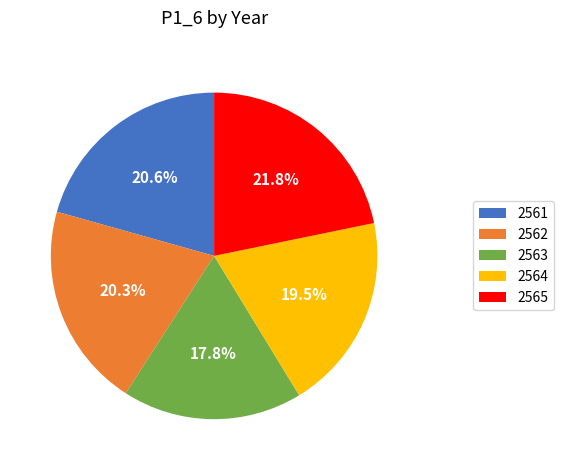

Approximately how many times larger is the value at 2561 compared to 2564?

1.1